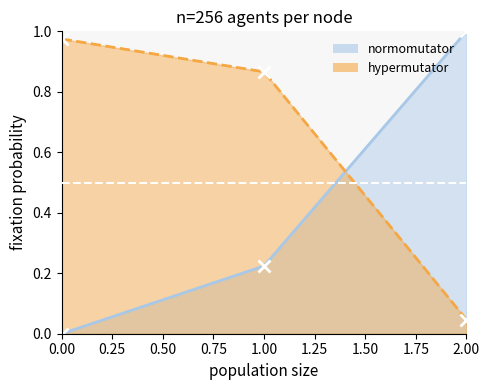

How many lines are shown in the chart?

2